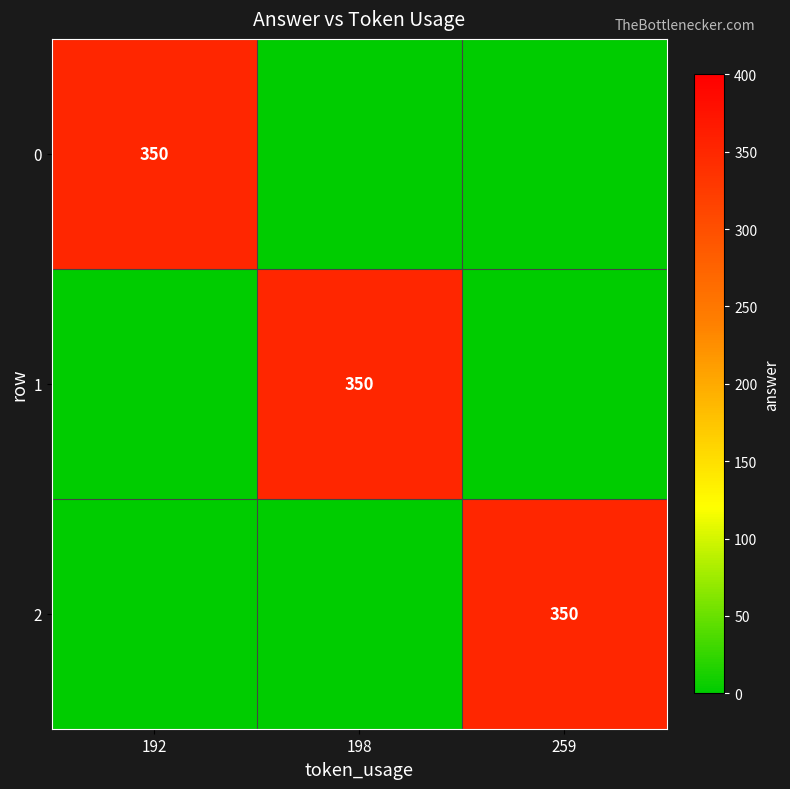

Is it true that 1 equals 350 at 198?

True